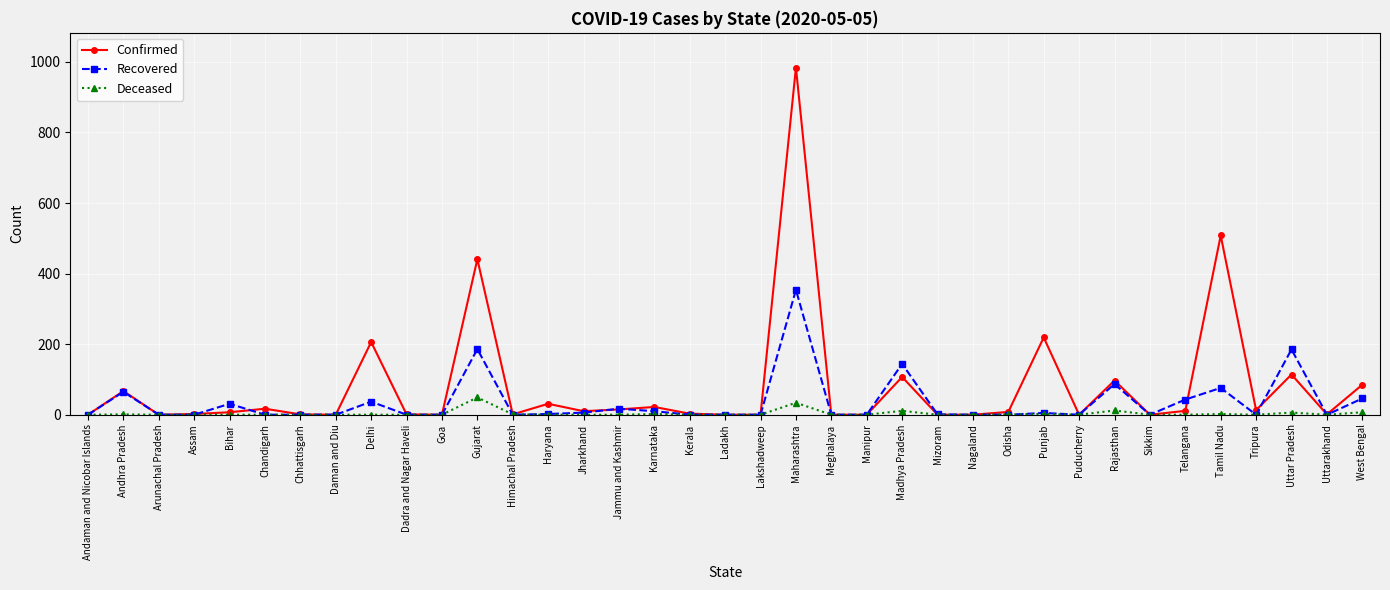

Between Goa and Madhya Pradesh, which series saw the biggest shift?

Recovered